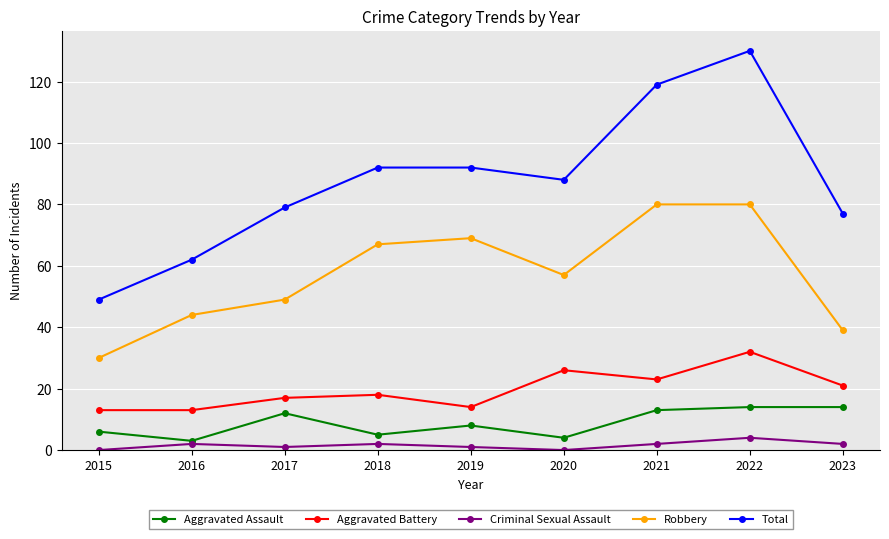

Read the Total value at 2022, to the nearest 10.

130